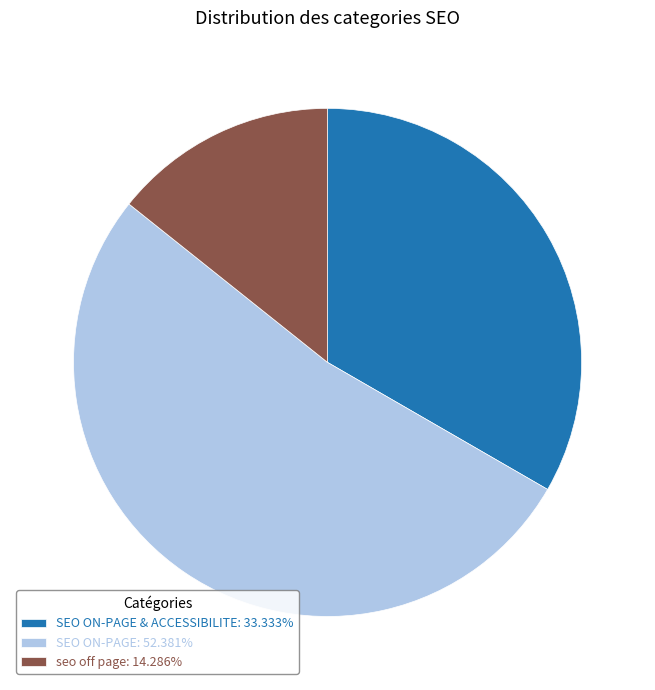

Is the sum of SEO ON-PAGE & ACCESSIBILITE: 33.333% and seo off page: 14.286% greater than half?

No